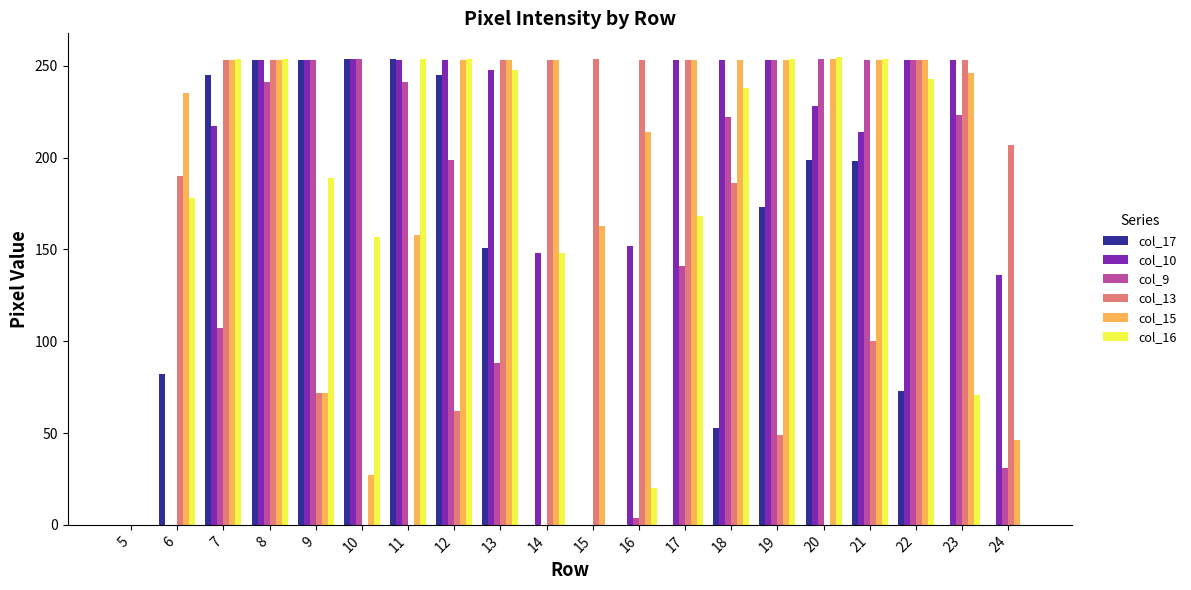

Is it true that col_16 equals 417 at 19?

False